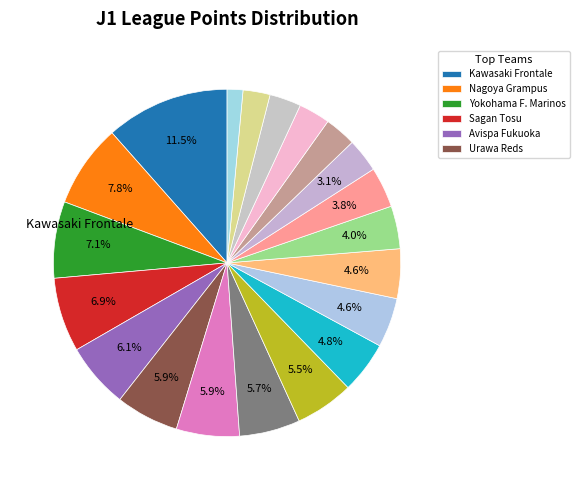

How many segments does this pie chart have?

20